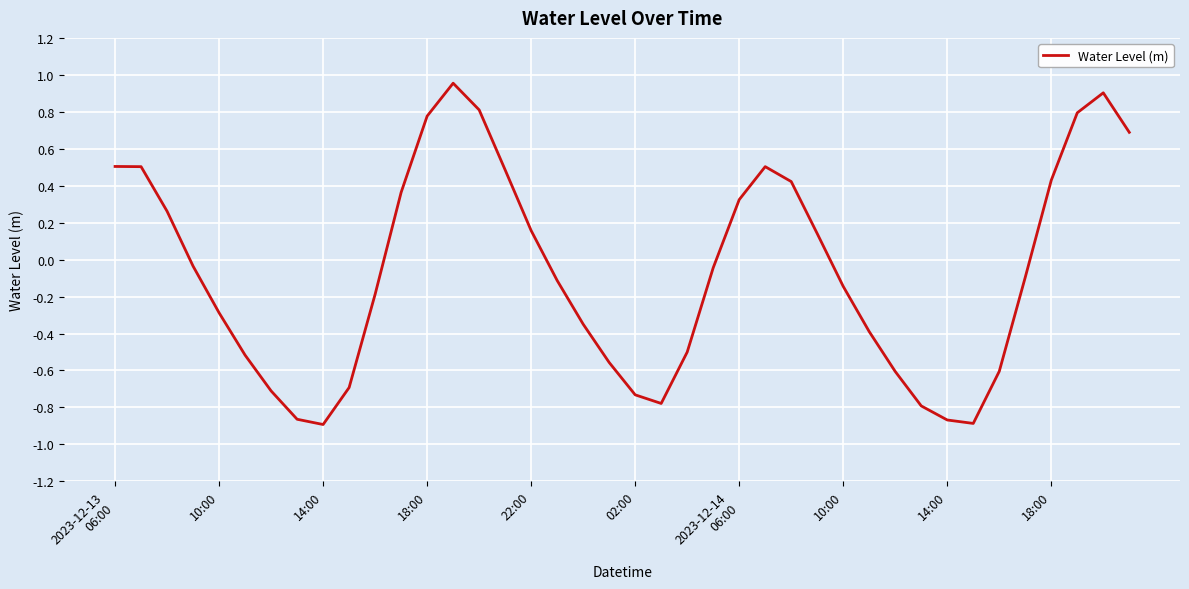

What is the difference between the maximum and minimum values?

1.8